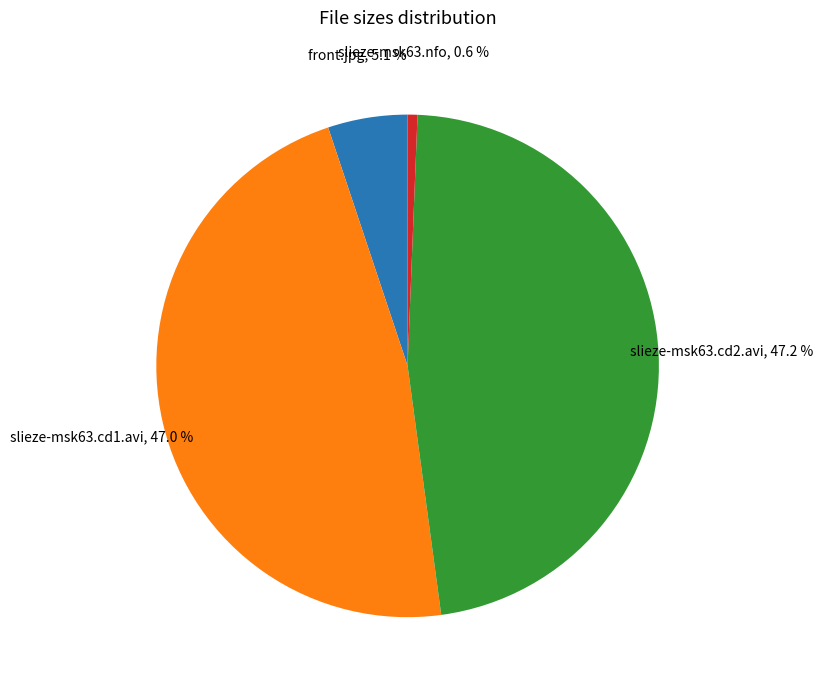

Which has a higher value, slieze-msk63.nfo or front.jpg?

front.jpg